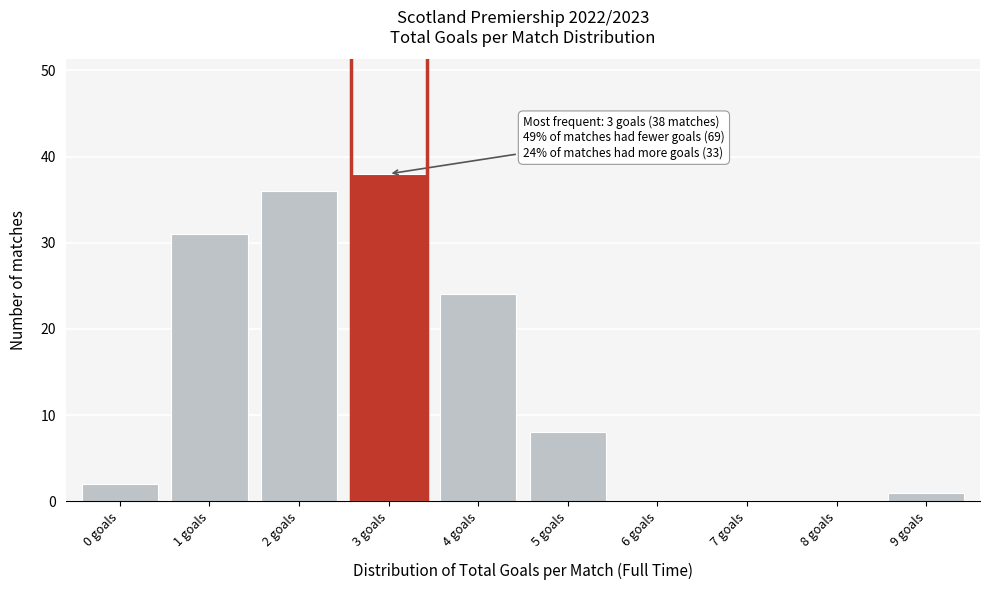

Reading left to right, what are all the values shown in this chart?

0 goals=2	1 goals=31	2 goals=36	3 goals=38	4 goals=24	5 goals=8	6 goals=0	7 goals=0	8 goals=0	9 goals=1